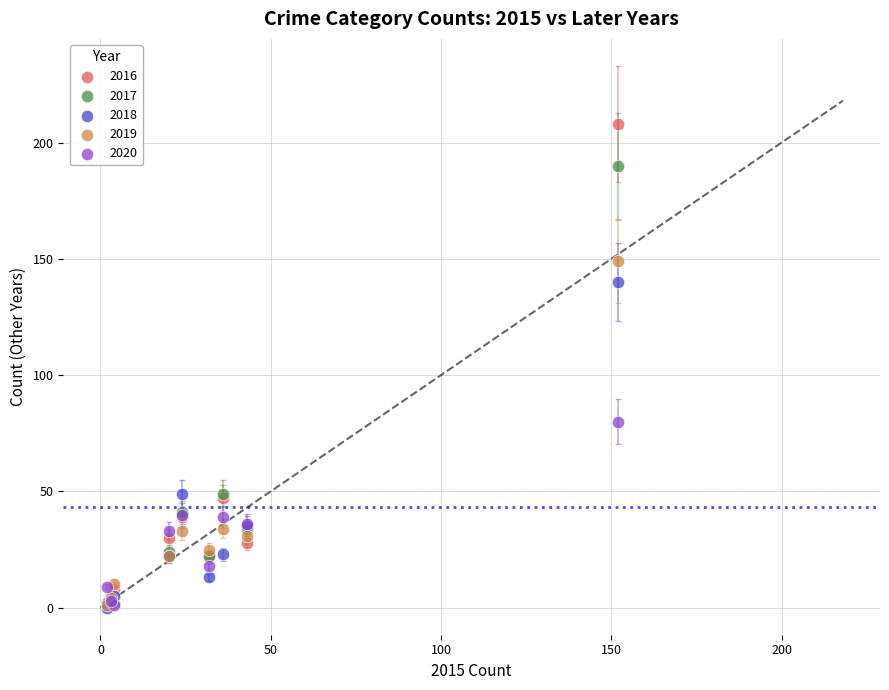

In the 2017 series, what Y value is closest to 95?

49